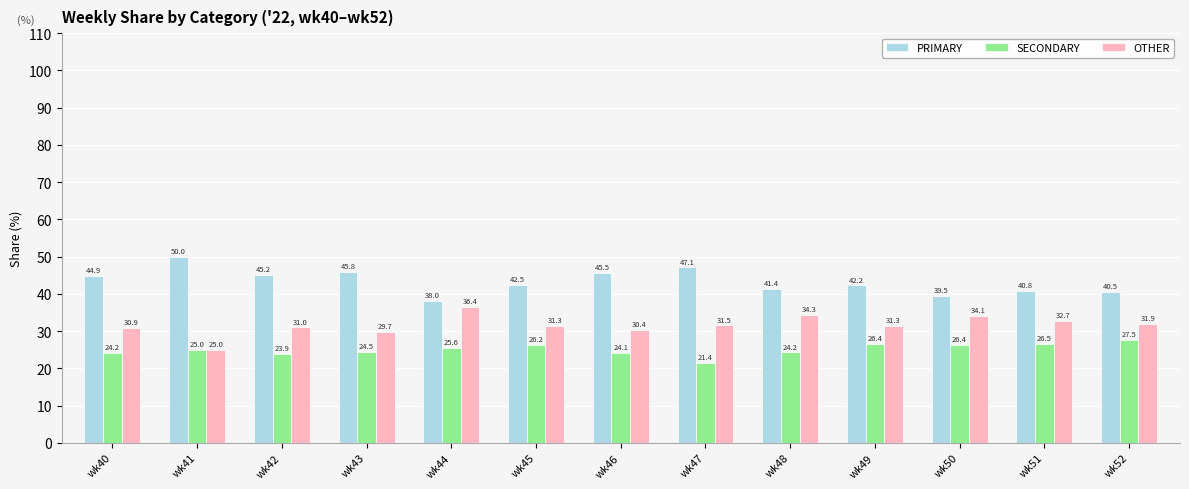

At which label does PRIMARY first exceed 42?

wk40